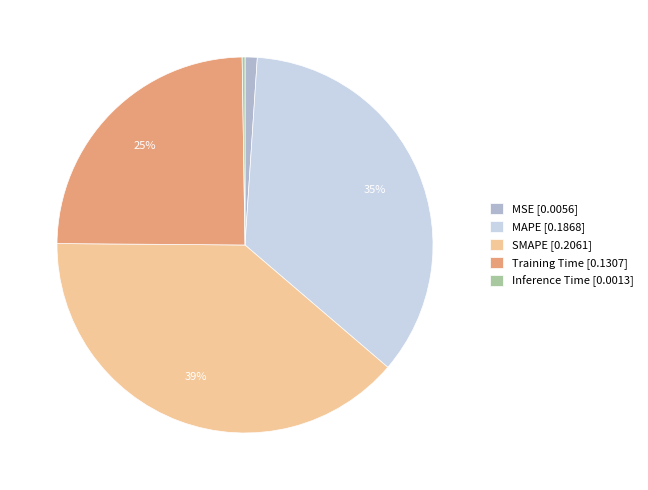

The Training Time [0.1307] slice represents 38% of the pie. True or false?

False